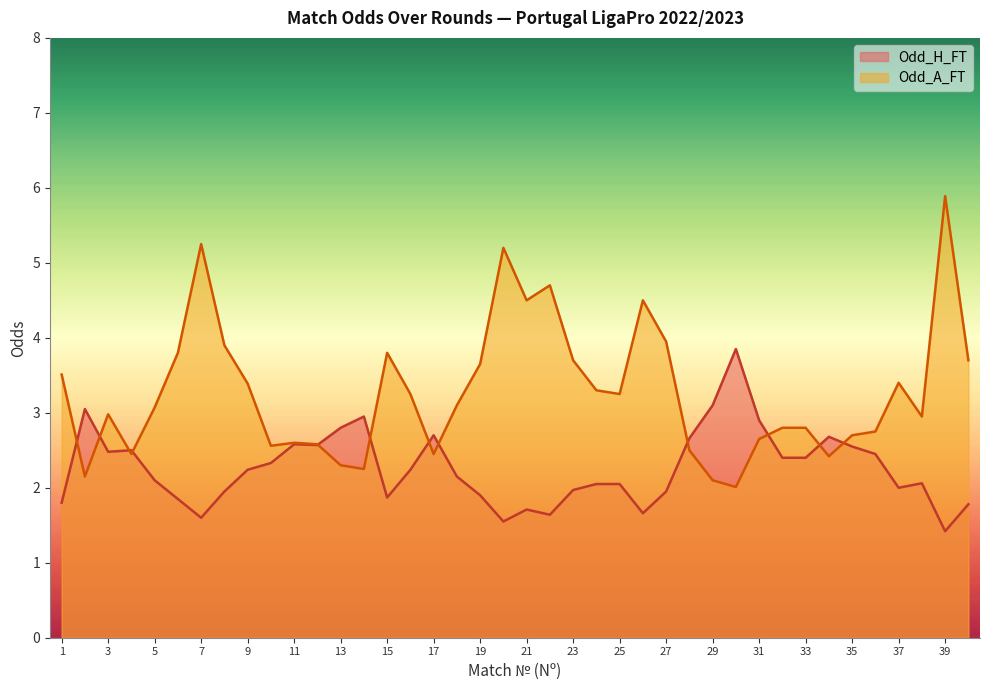

How many categories are shown in the chart?

40